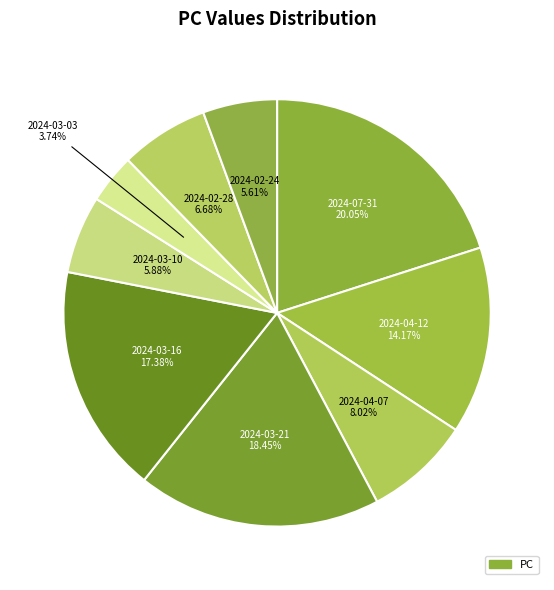

How many slices are in this pie chart?

9